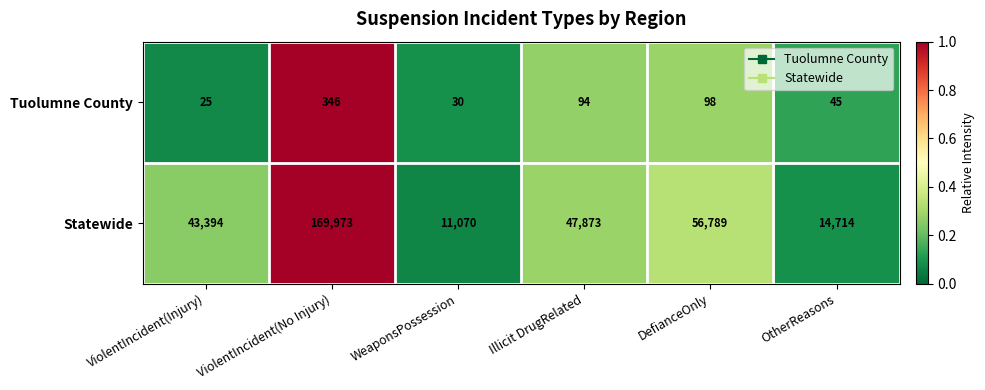

At which label does Tuolumne County first exceed 94?

ViolentIncident(No Injury)